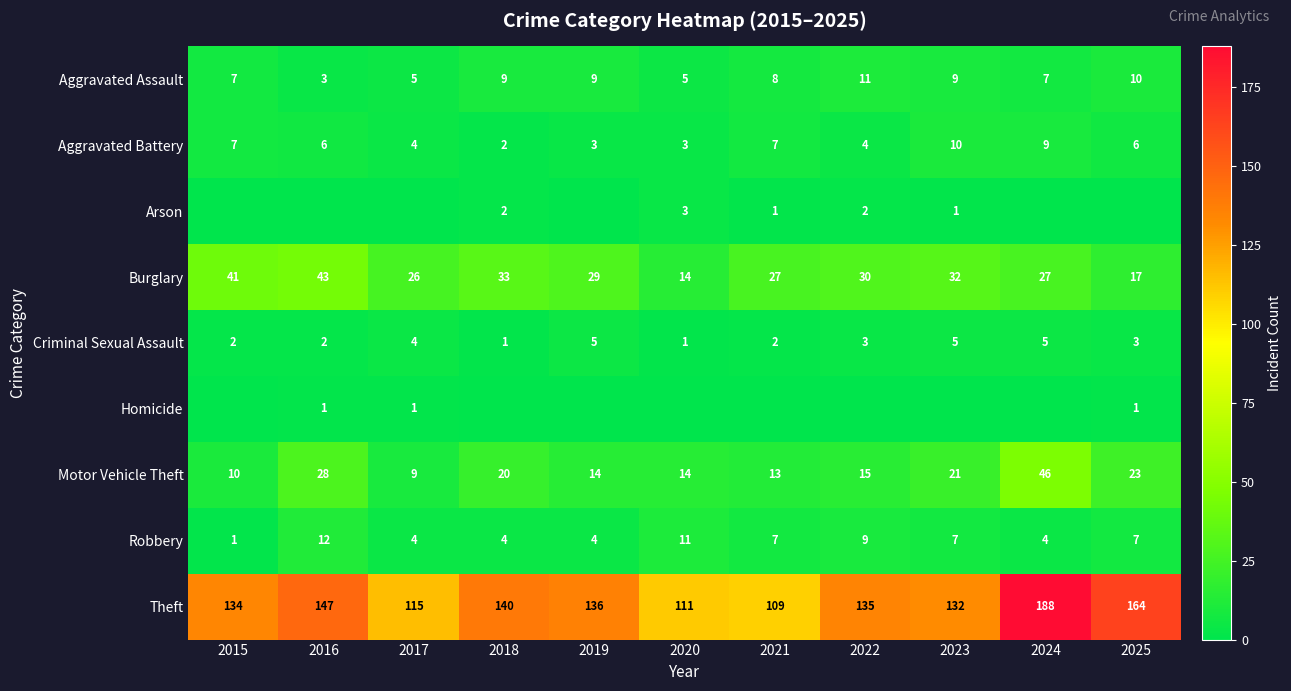

What is the sum of the Aggravated Assault values at 2019 and 2018?

18